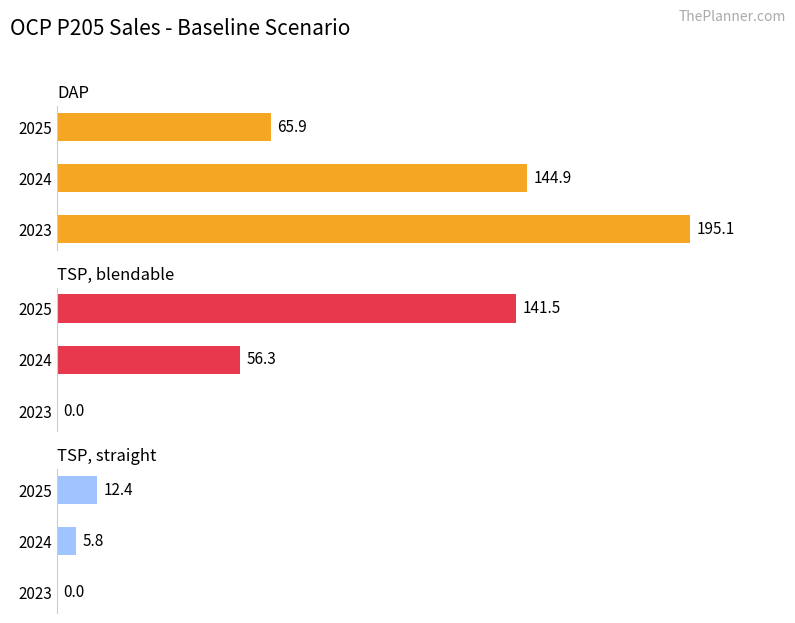

Are the bars grouped side by side (vs. stacked)?

Yes